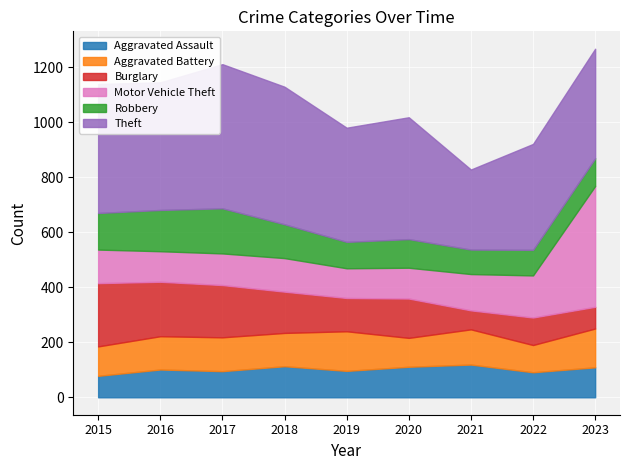

The value of Theft at 2021 is 291. True or false?

True